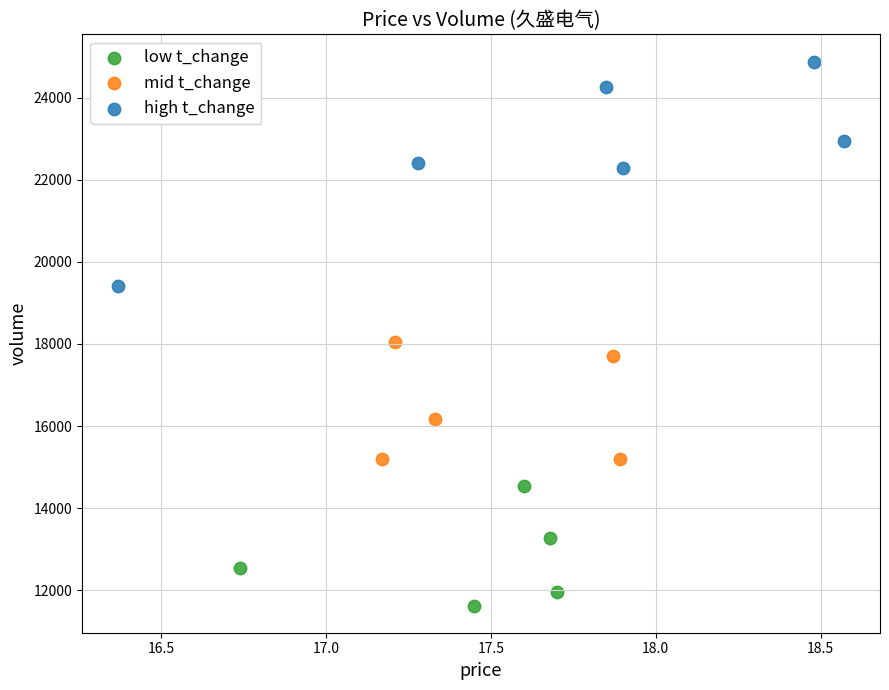

Which series contains the highest Y value?

high t_change